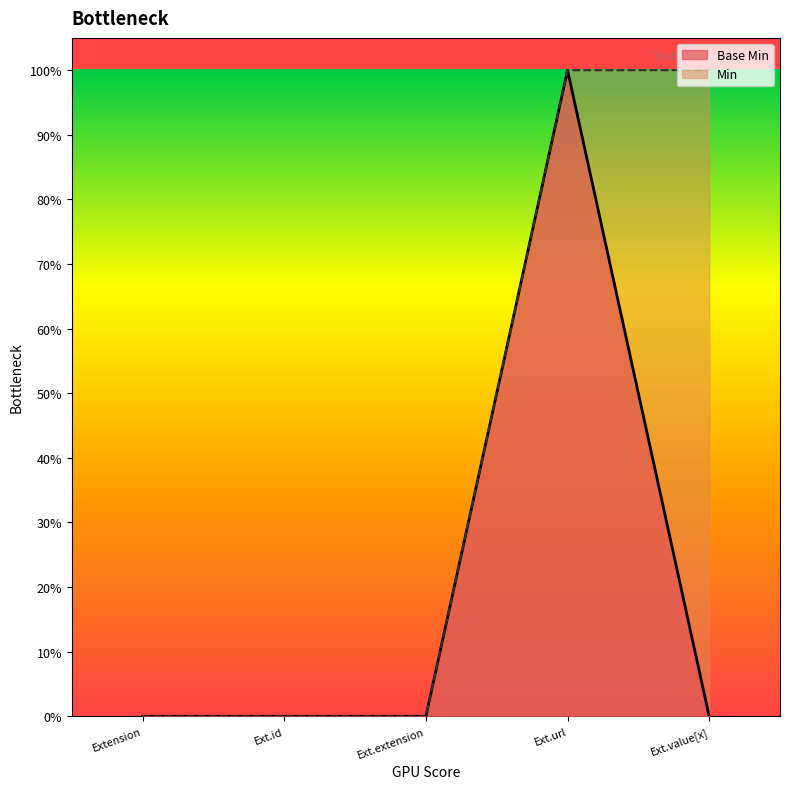

At which label is the value closest to 0?

Extension